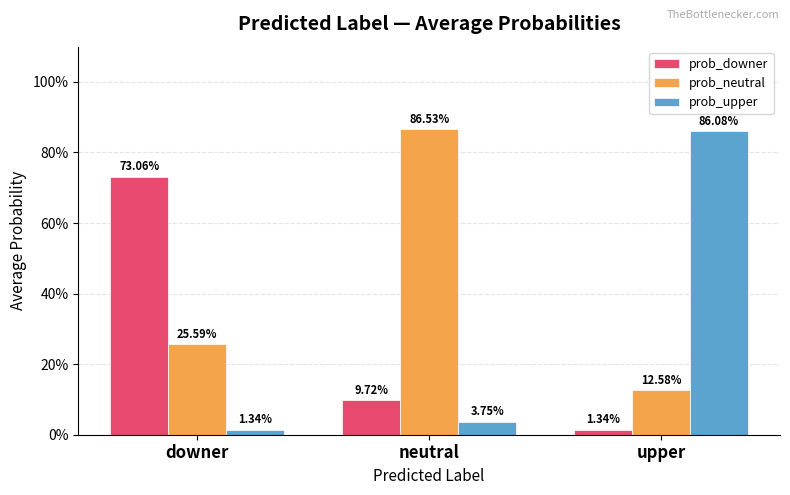

Reading right to left, what are all the values shown in this chart?

prob_downer: 0.0	0.1	0.7
prob_neutral: 0.1	0.9	0.3
prob_upper: 0.9	0.0	0.0